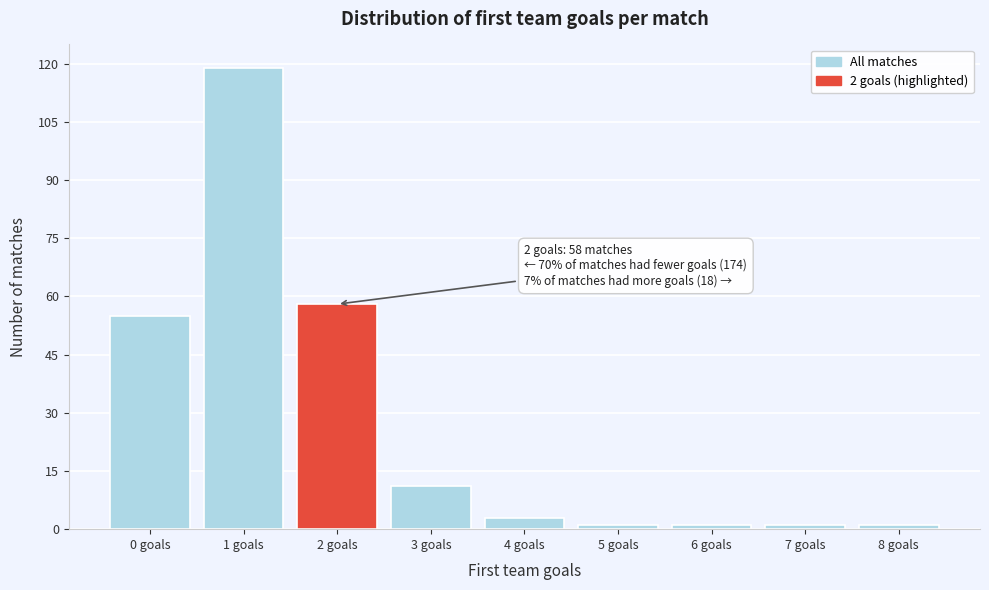

Reading left to right, extract all data points from this chart.

0 goals=55	1 goals=119	2 goals=58	3 goals=11	4 goals=3	5 goals=1	6 goals=1	7 goals=1	8 goals=1